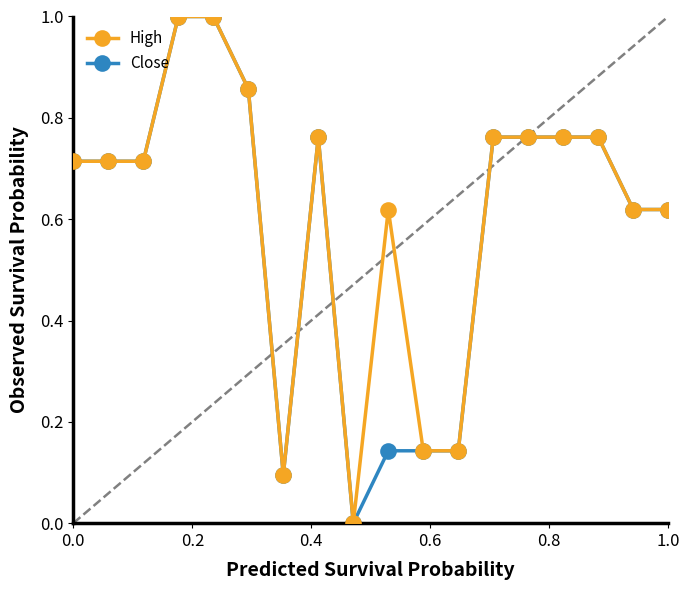

What is the greatest value displayed?

1.0